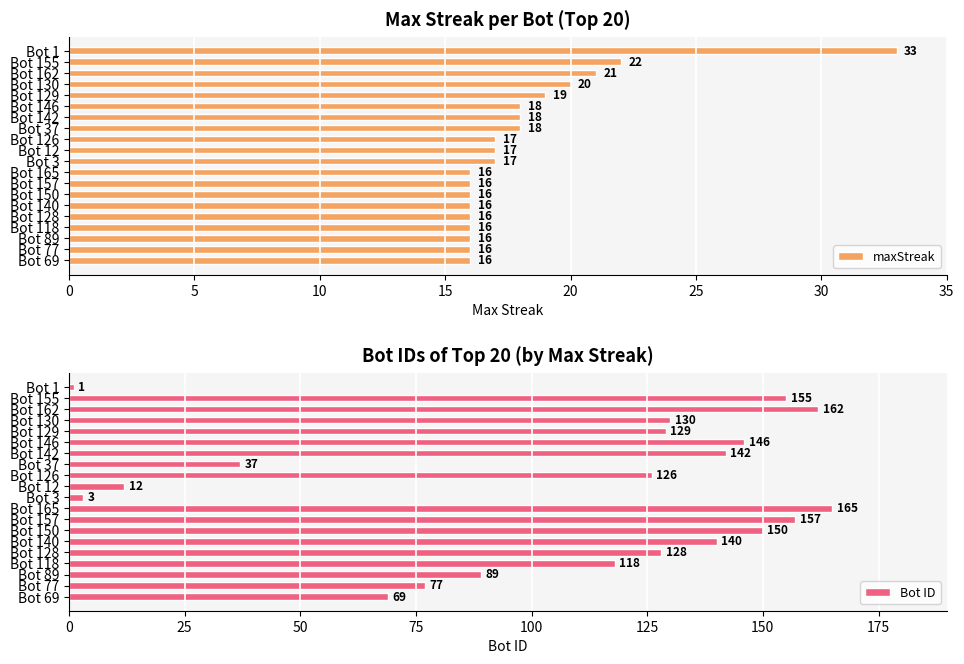

What is the difference between the highest and lowest values at 5?

133